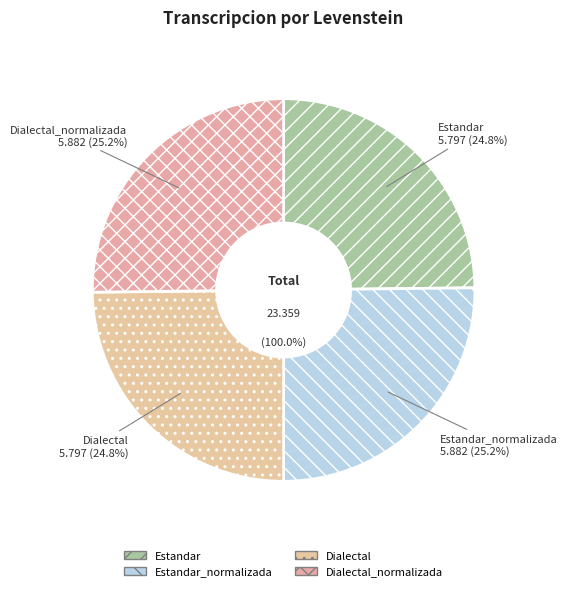

What percentage is the Estandar slice, to the nearest percent?

25%